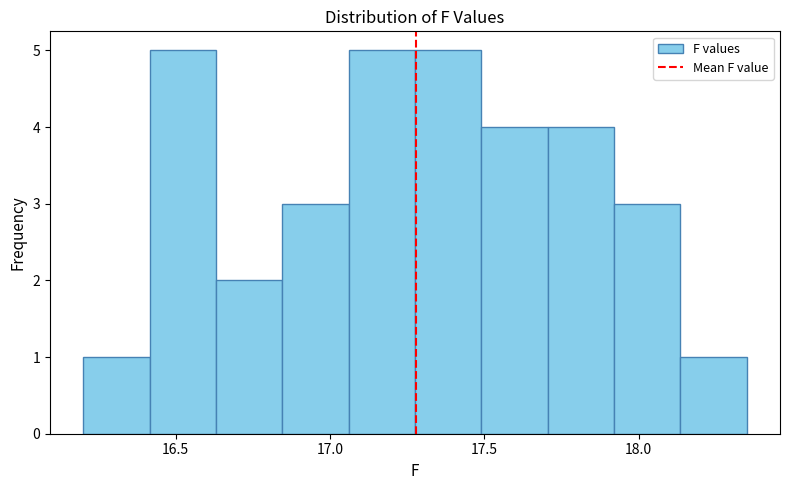

Reading left to right, transcribe this chart: for each bar, give the range it covers on the x-axis and its height. Neither the bar edges nor the heights are printed on the chart, so give them approximately, as read against the axes.

16.200 to 16.415: 1
16.415 to 16.630: 5
16.630 to 16.845: 2
16.845 to 17.060: 3
17.060 to 17.275: 5
17.275 to 17.490: 5
17.490 to 17.705: 4
17.705 to 17.920: 4
17.920 to 18.135: 3
18.135 to 18.350: 1